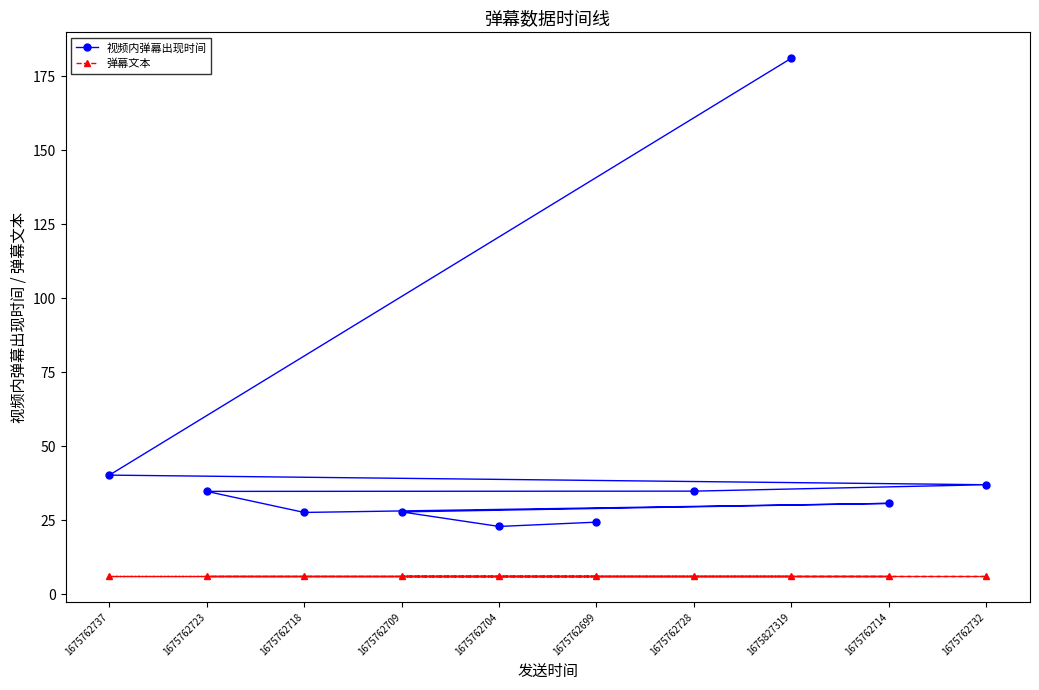

Is it true that 弹幕文本 equals 6.0 at 1675762699?

True